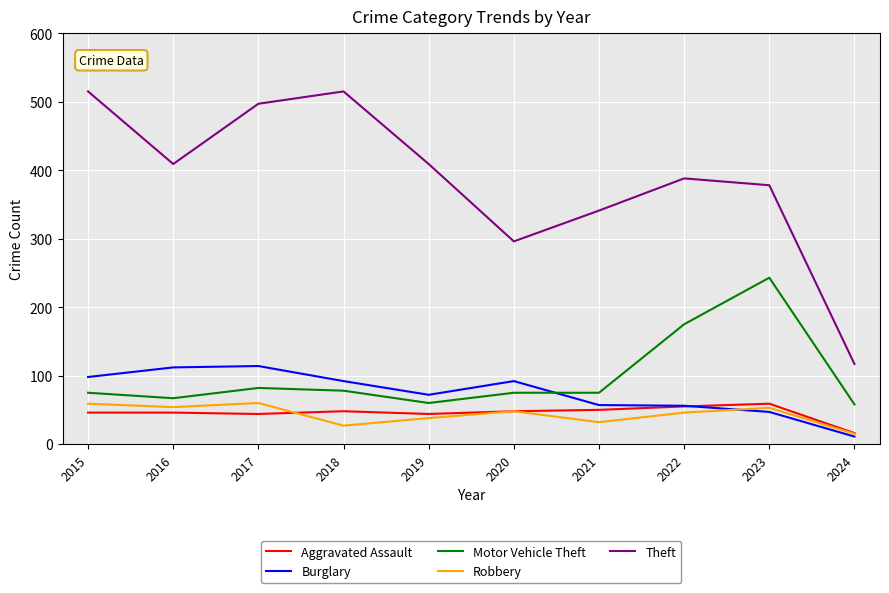

Which series has the largest range (max minus min)?

Theft